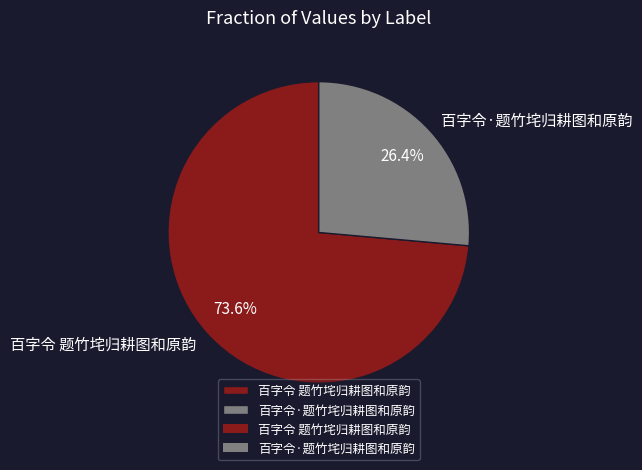

How many segments does this pie chart have?

2